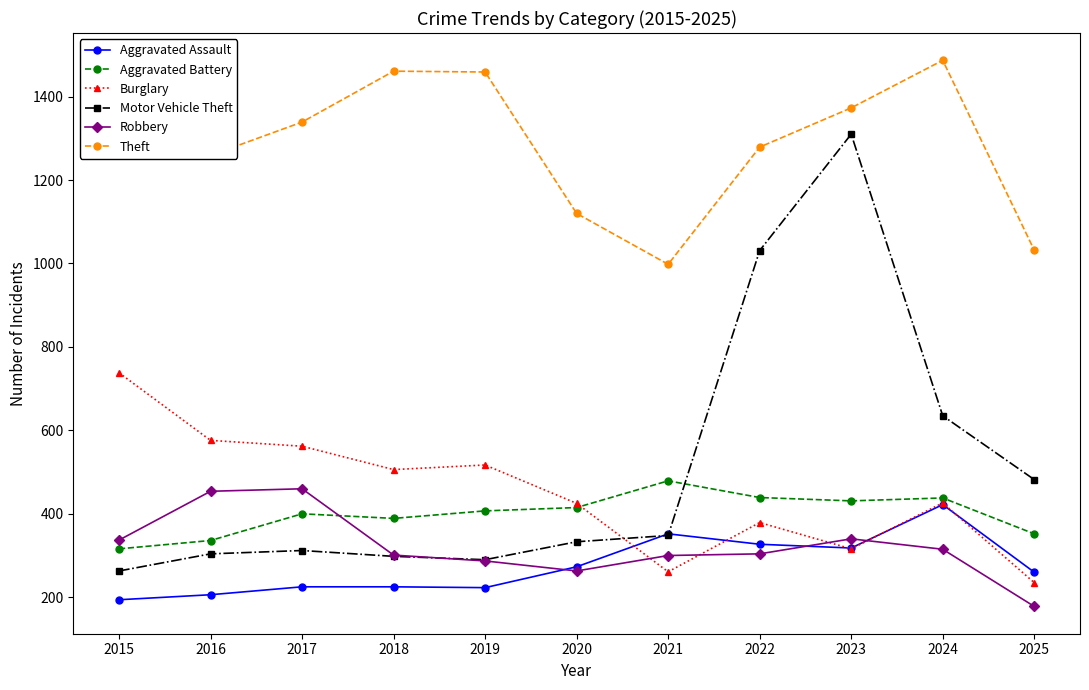

Is this an area chart (filled region under the line)?

No